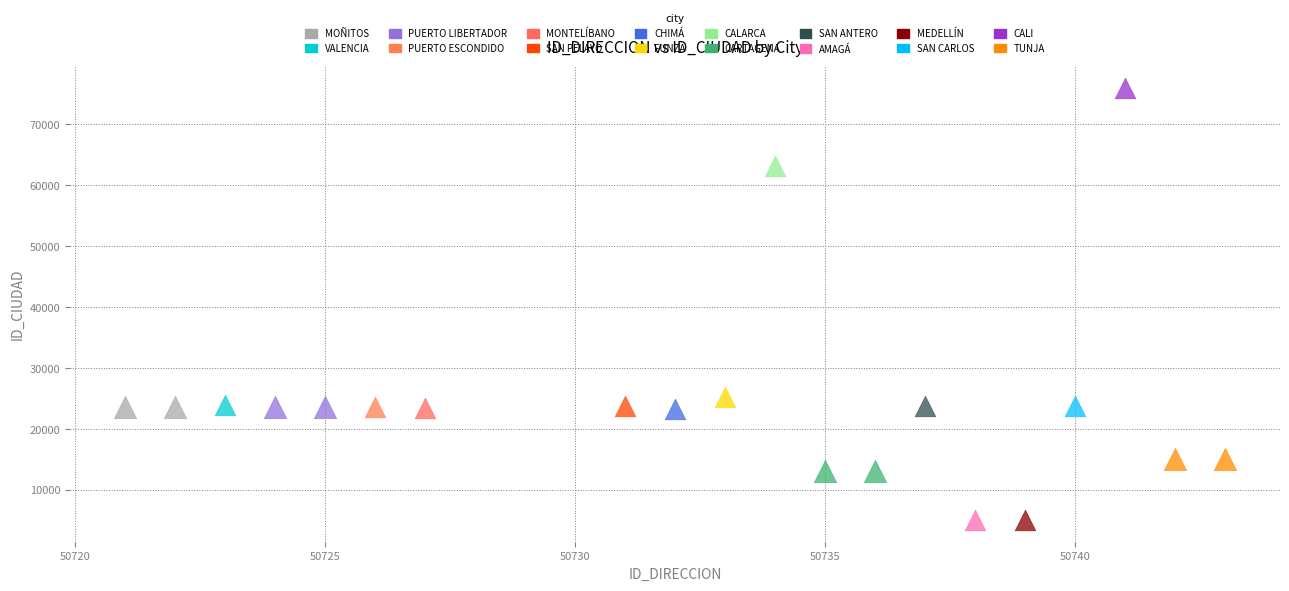

What are all the series names shown in the legend?

MOÑITOS, VALENCIA, PUERTO LIBERTADOR, PUERTO ESCONDIDO, MONTELÍBANO, SAN PELAYO, CHIMÁ, FUNZA, CALARCA, CARTAGENA, SAN ANTERO, AMAGÁ, MEDELLÍN, SAN CARLOS, CALI, TUNJA